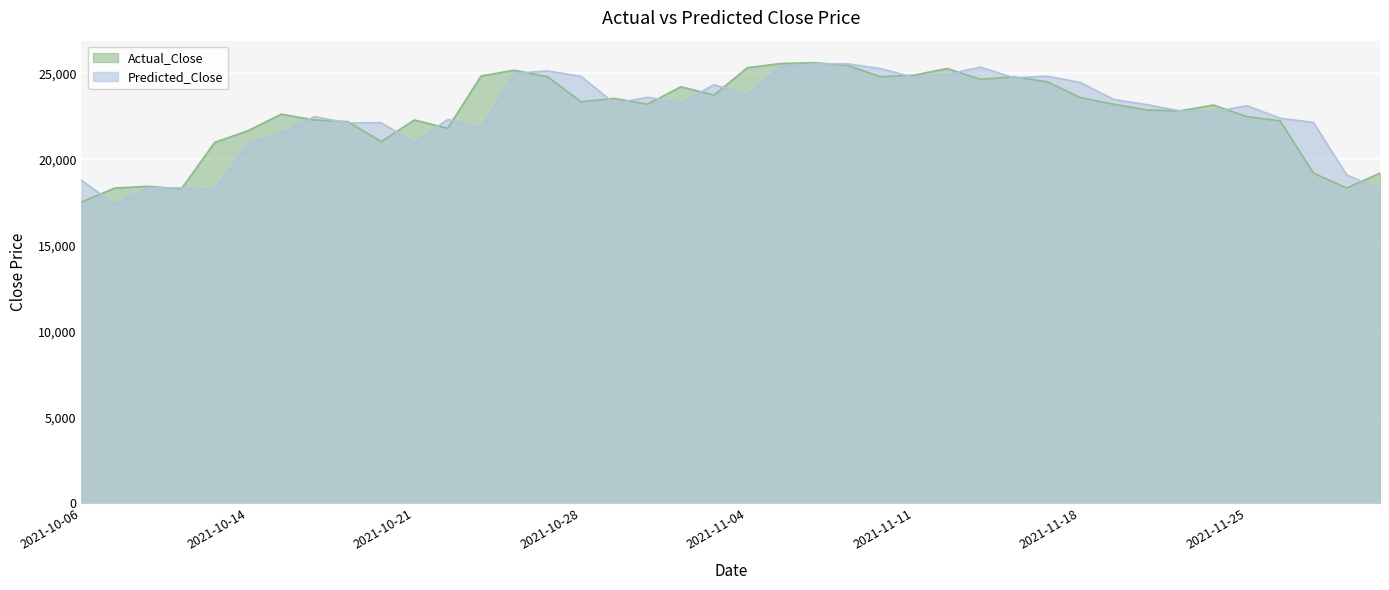

True or false: Predicted_Close and Actual_Close cross at least once.

True